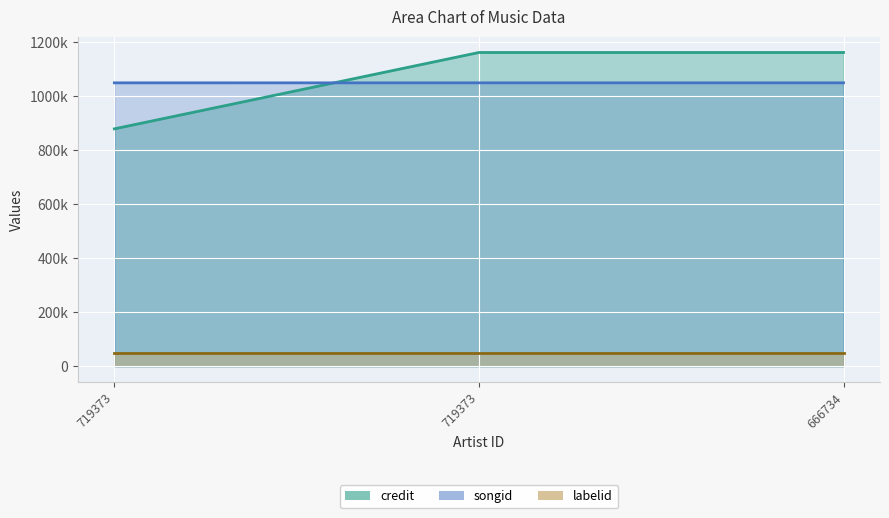

True or false: songid has a value of 1870957 at 666734.

False